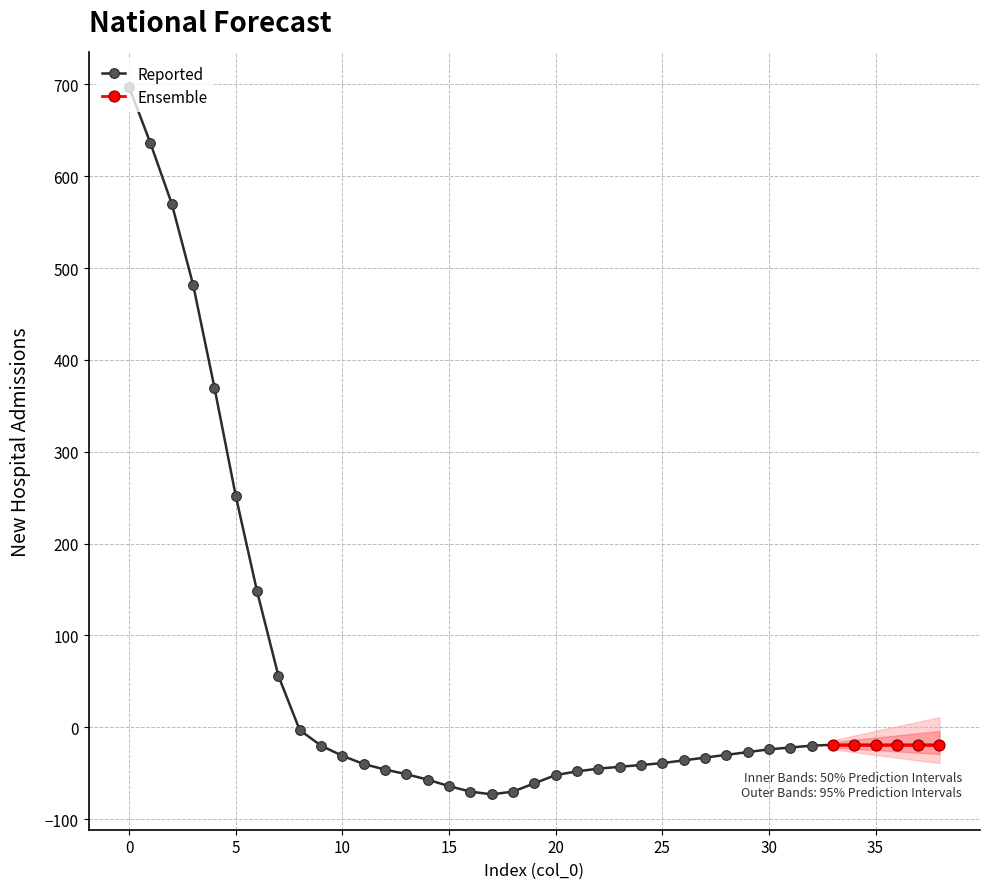

Where is the first local minimum?

17